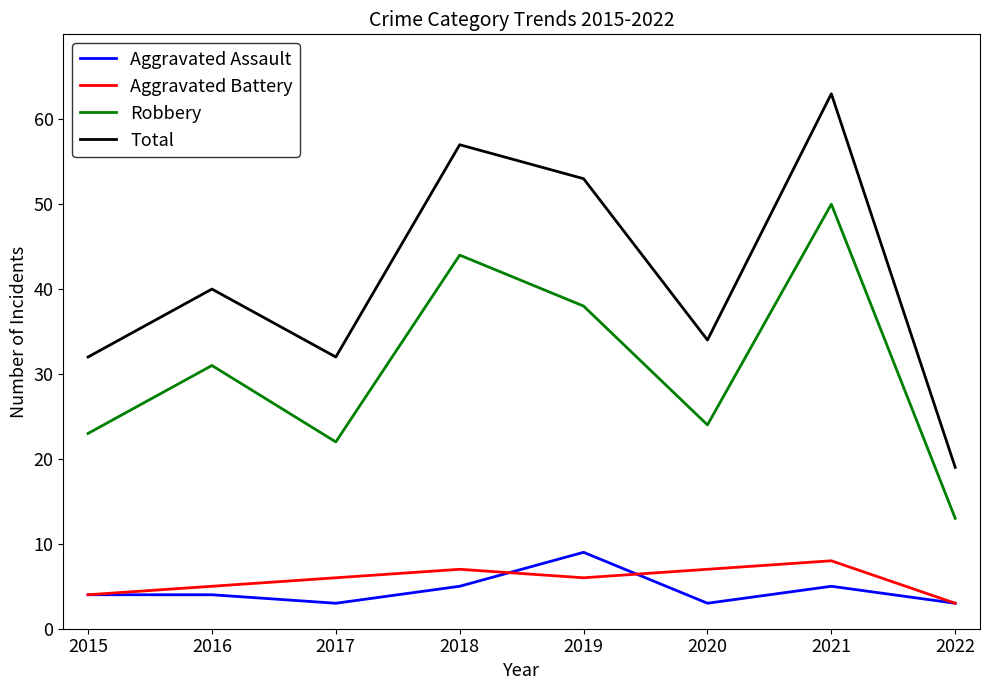

Which series has the largest total across all categories?

Total